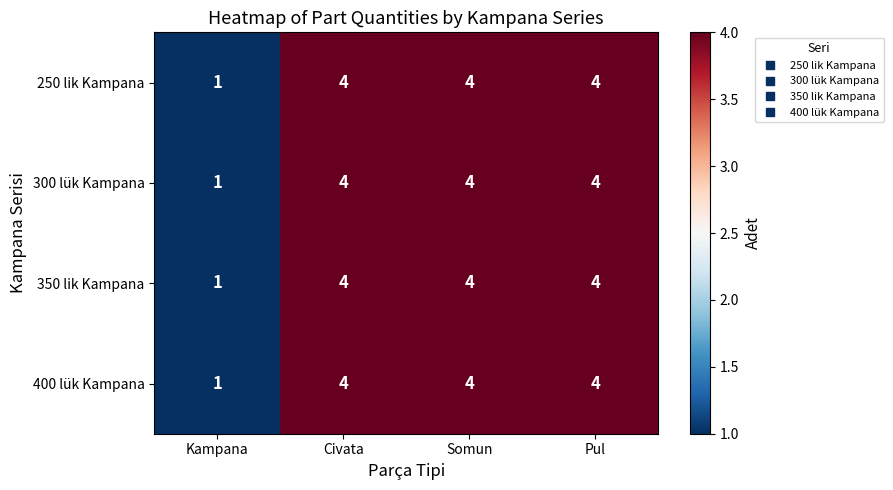

What is the total value across all series at Somun?

16